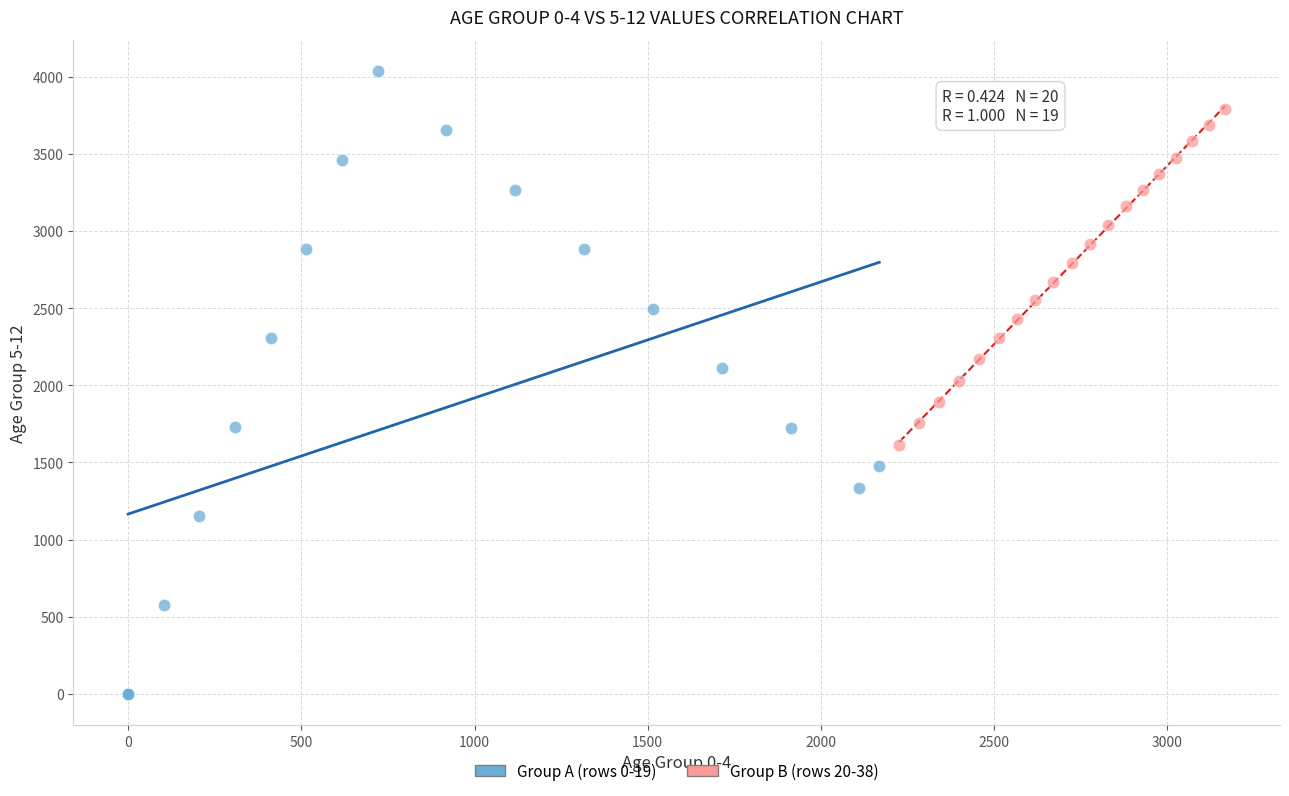

Which series contains the highest Y value?

Group A (rows 0-19)